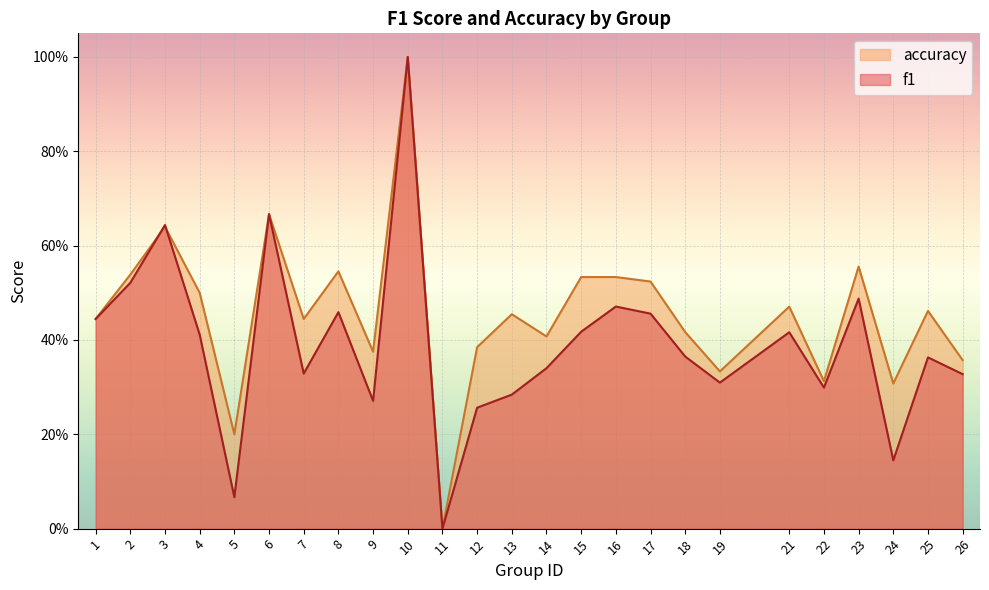

Between 19 and 2, which is larger?

2